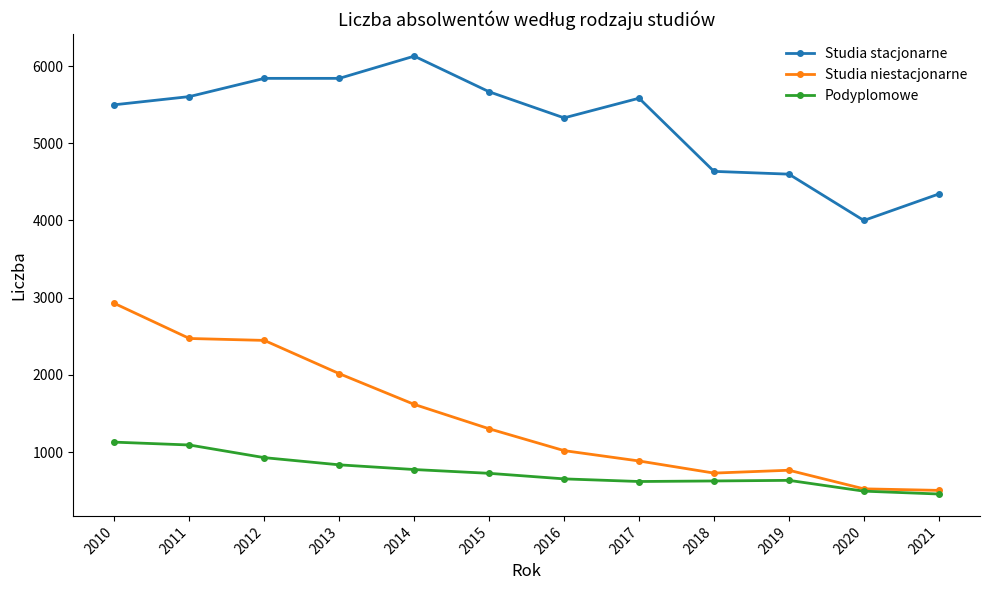

True or false: Studia stacjonarne and Podyplomowe cross at least once.

False